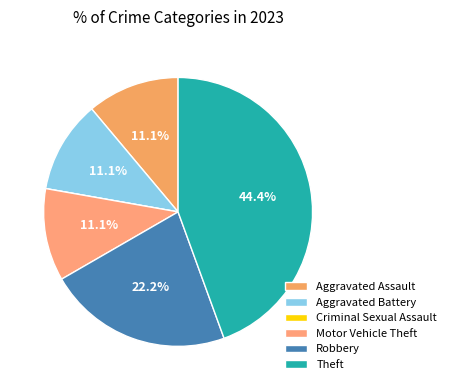

What is the total percentage of Aggravated Assault and Theft?

55.6%